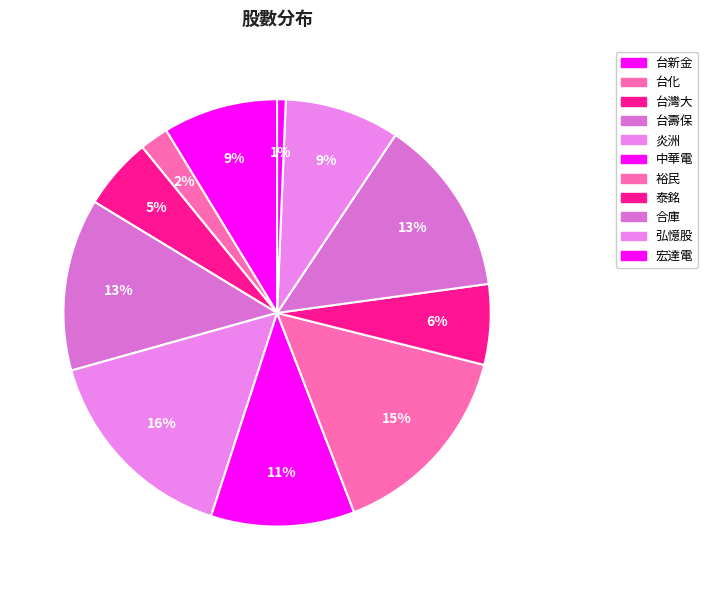

Count the number of slices in the pie.

11